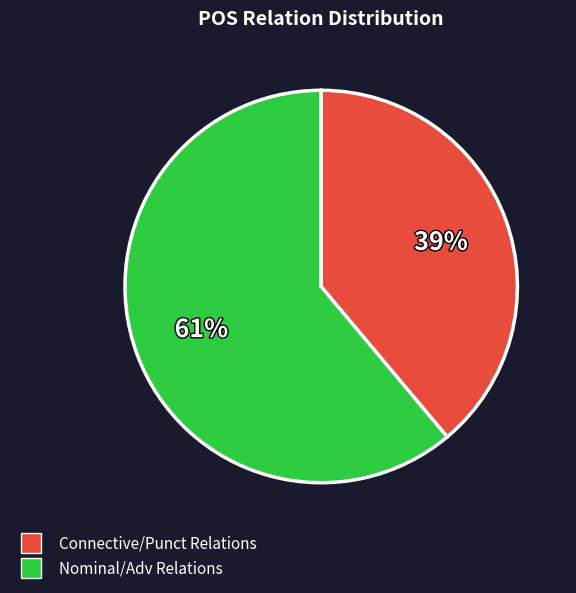

To the nearest percent, what is the average slice percentage?

50%